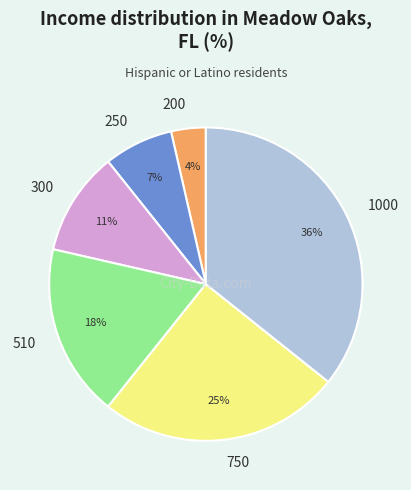

Is it true that 300 is 17% of the pie?

False